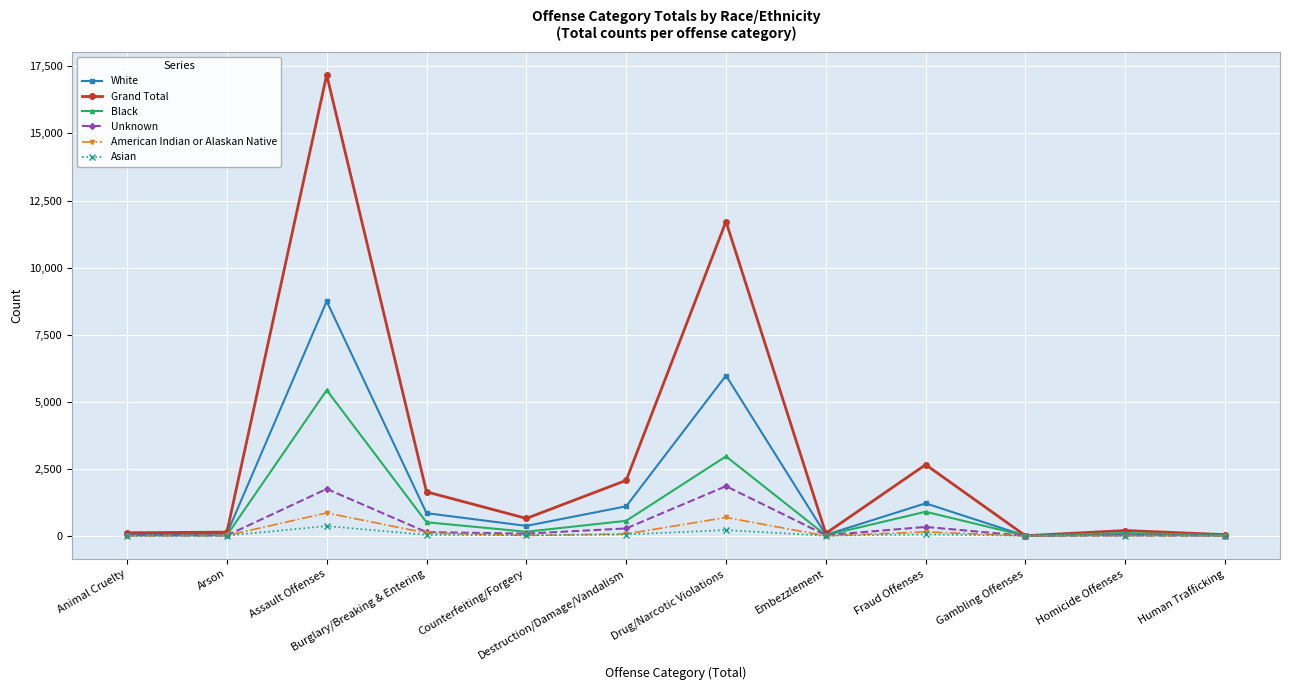

What is the difference between the maximum and second lowest values in the Black series?

5412